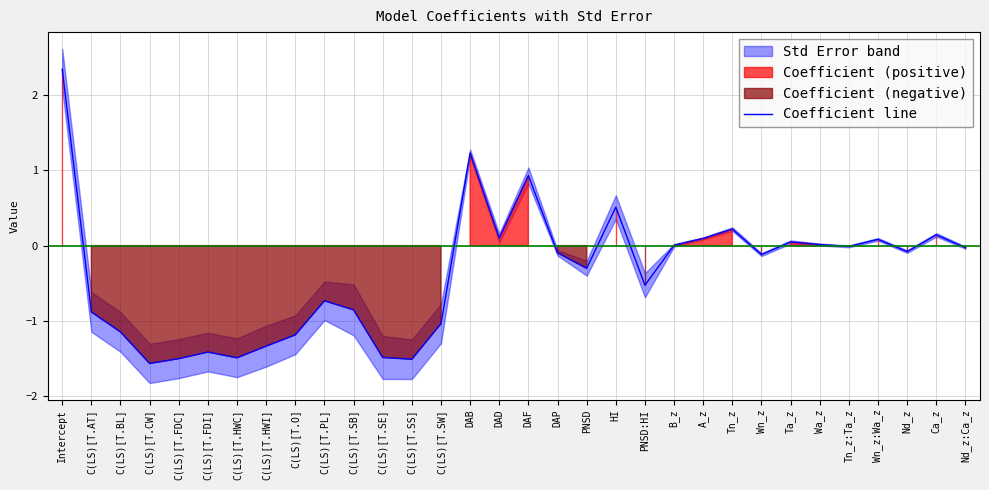

Where is the first local maximum?

C(LS)[T.FDI]